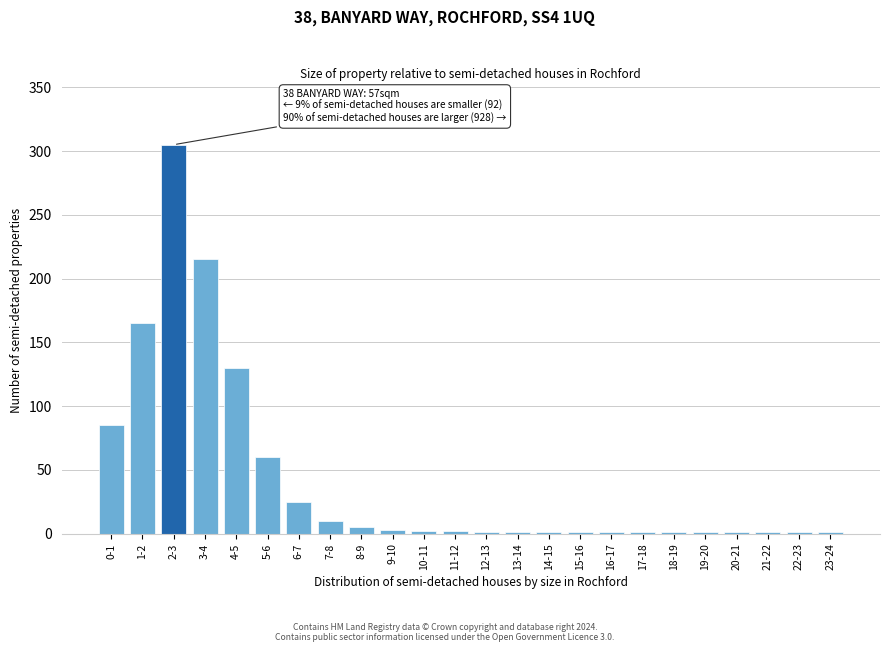

Which label corresponds to the largest value in the chart?

2-3